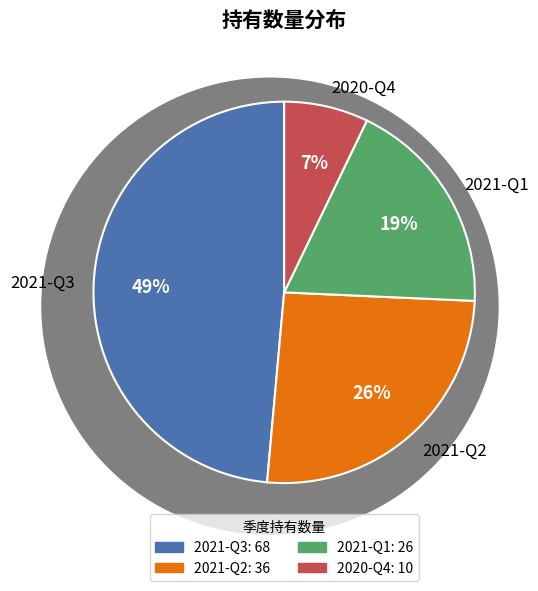

What percentage is the 2021-Q2 slice, to the nearest percent?

26%